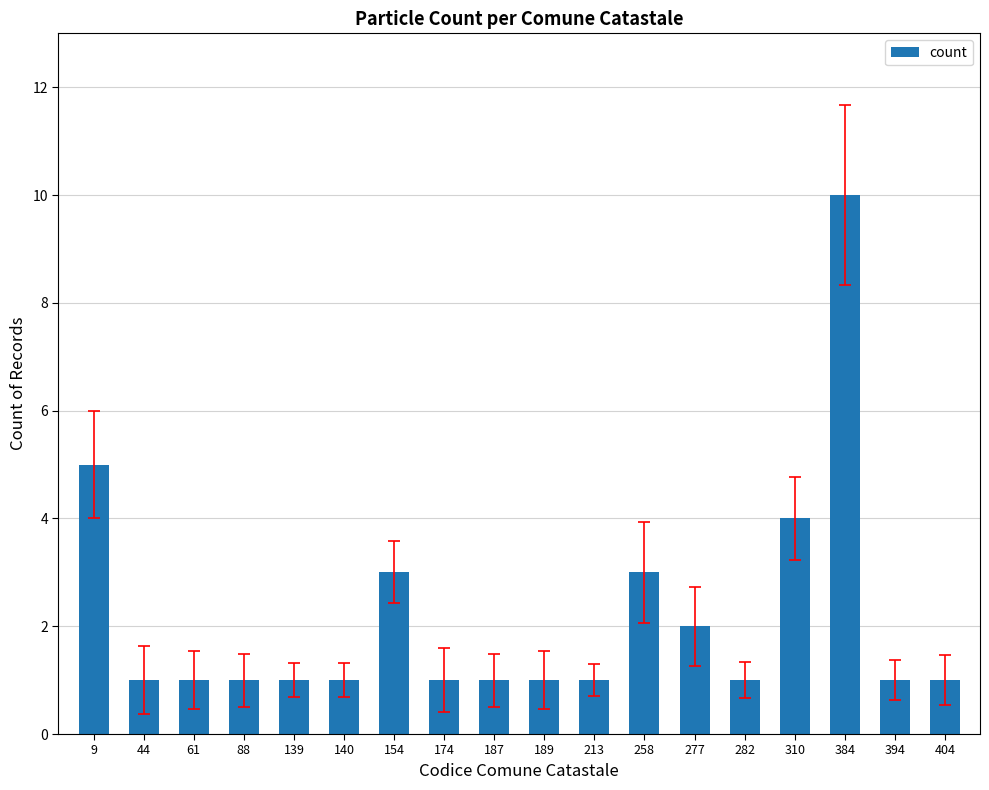

Is it true that the value at 404 is 2?

False